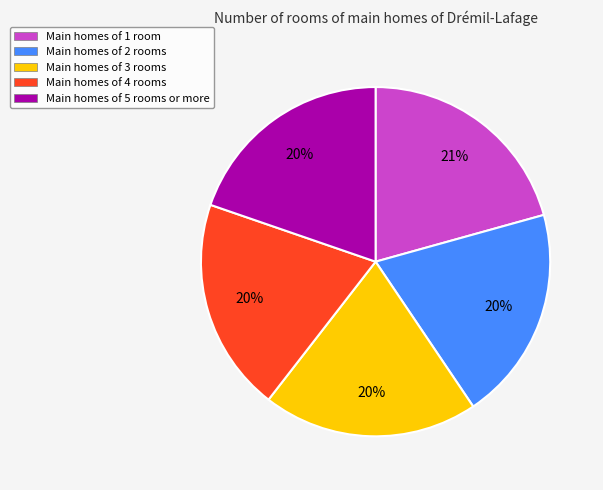

Is there any slice that represents more than half of the pie?

No